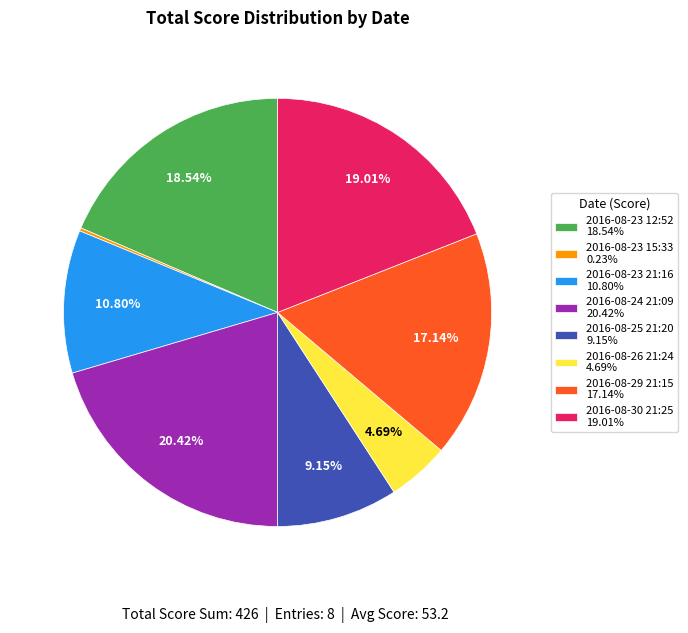

To the nearest percent, what is the average slice percentage?

12%